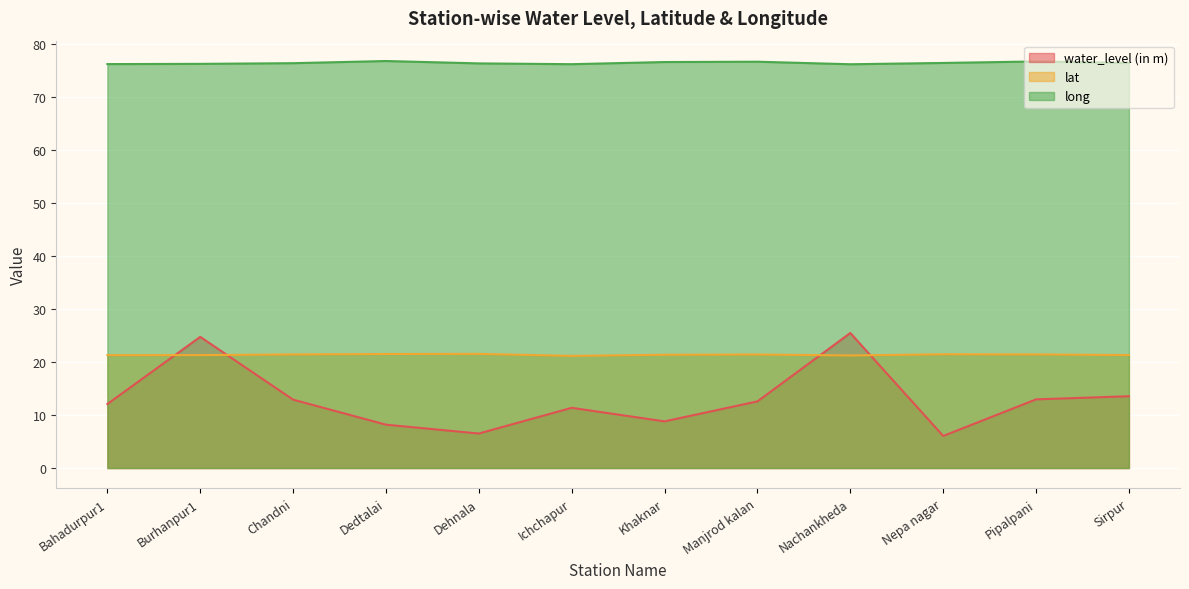

What is the average value of the lat series?

21.4